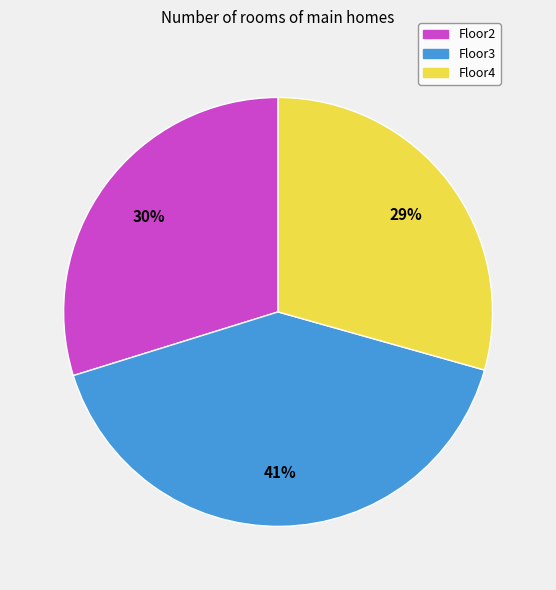

To the nearest percent, what portion does Floor2 represent?

30%